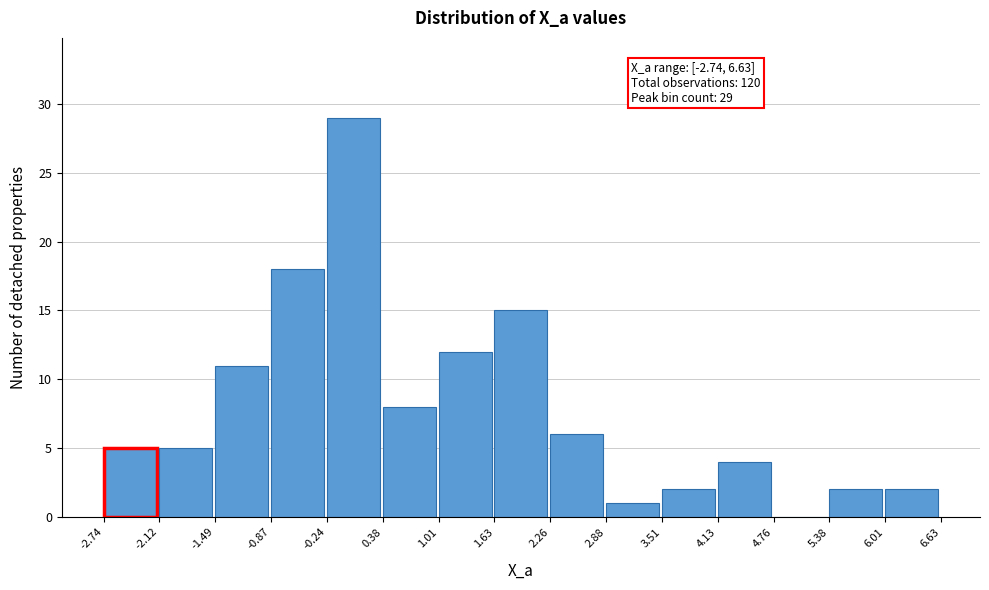

Over which range of the x-axis is the bar tallest?

-0.24 to 0.38